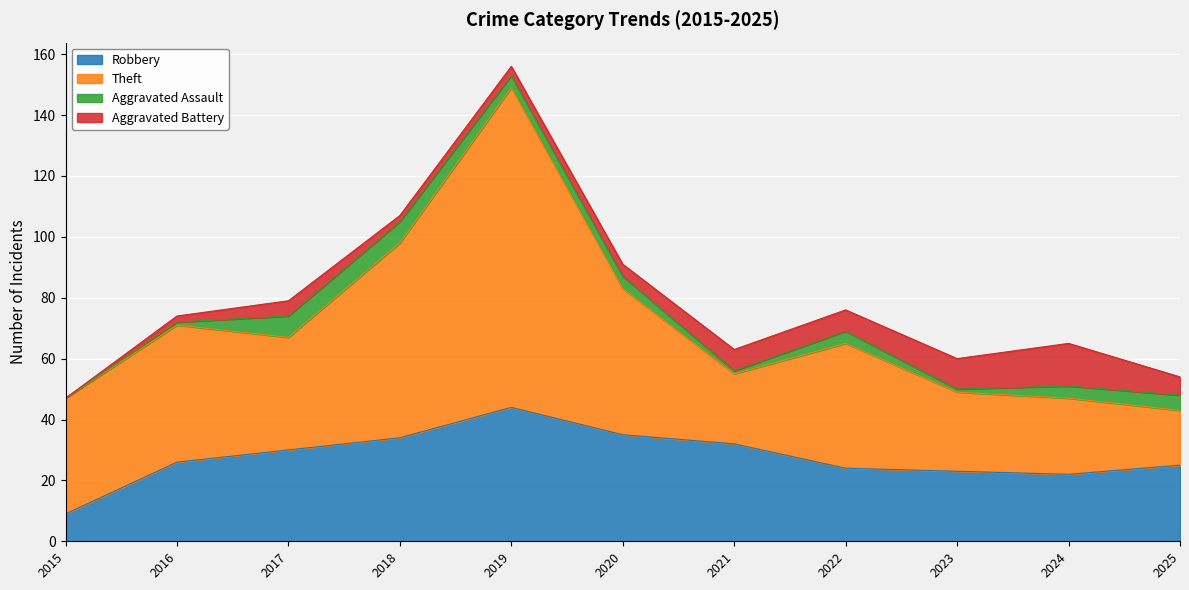

True or false: Robbery has more than 1 interior local peaks.

False